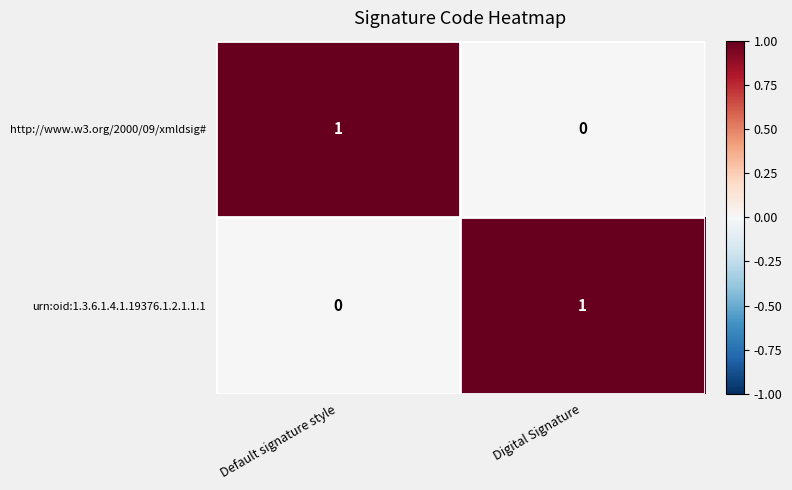

How many values in urn:oid:1.3.6.1.4.1.19376.1.2.1.1.1 are above zero?

1